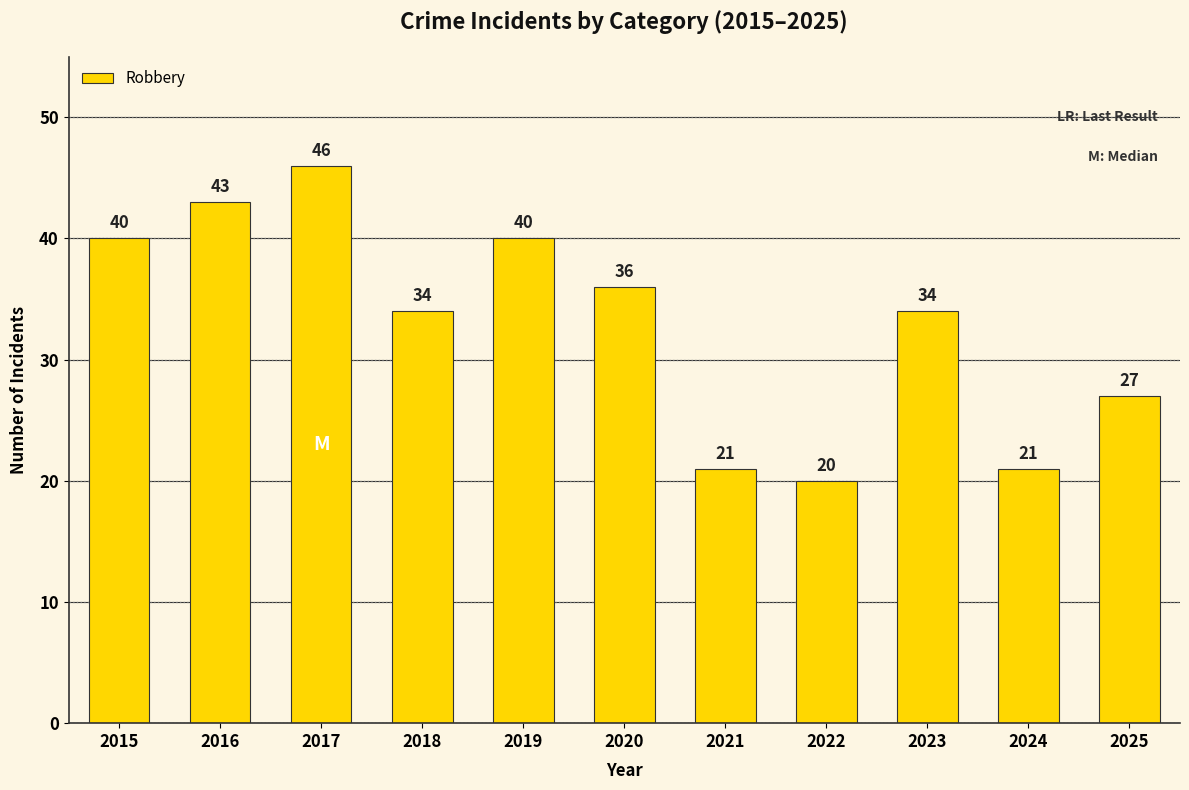

True or false: the data shows 7 at 2024.

False